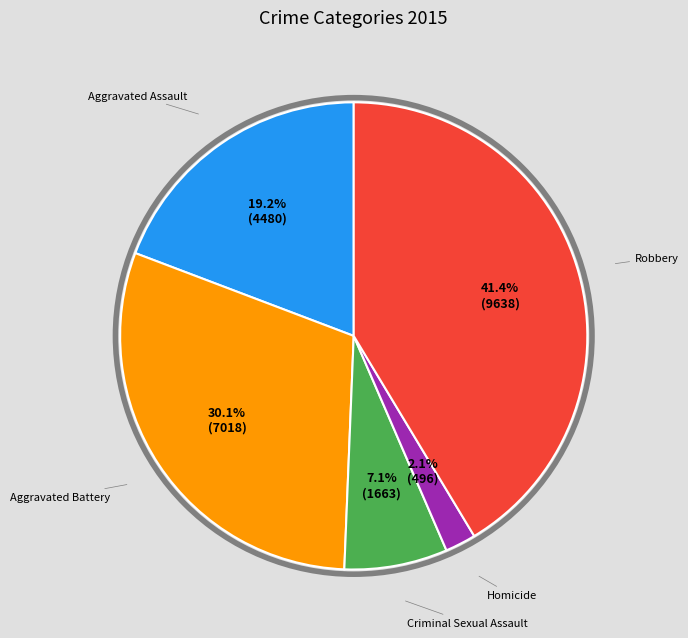

What percentage is NOT represented by Robbery?

58.6%